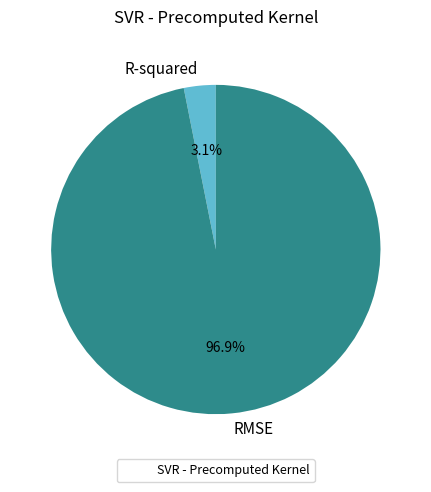

True or false: RMSE accounts for 97% of the total.

True